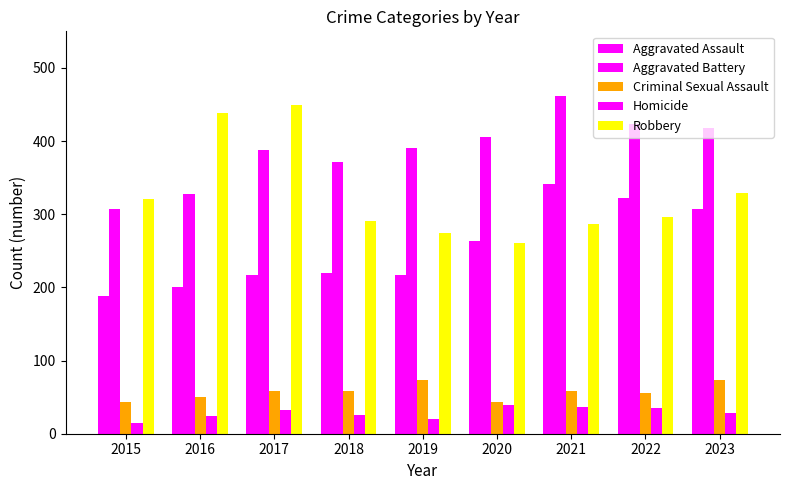

What is the difference between the maximum and minimum values in the Aggravated Assault series?

153